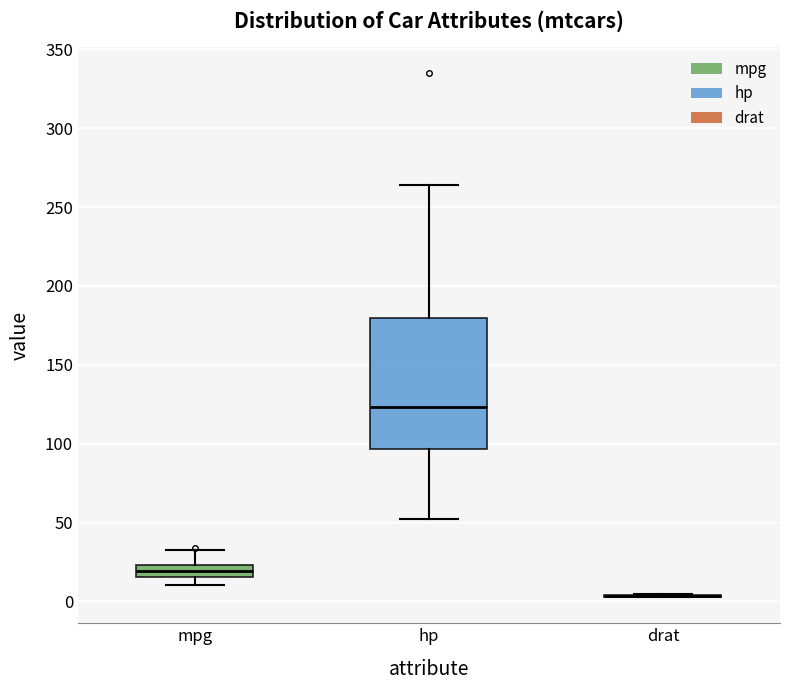

Where does the lower whisker of the box for mpg end on the y-axis? The values are not printed on the chart, so give them approximately, as read against the axis.

10